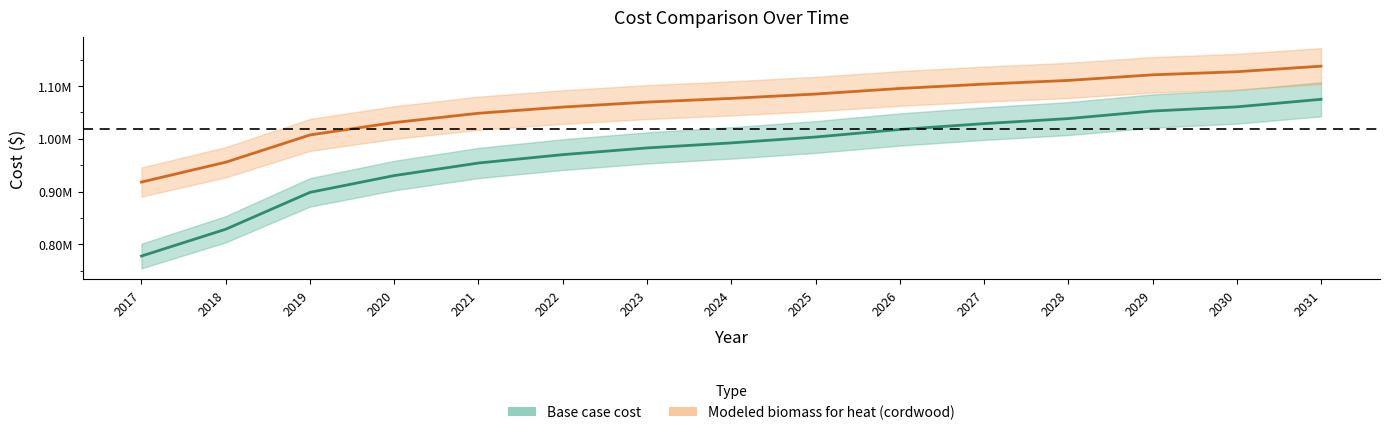

Does the chart have visible grid lines?

No